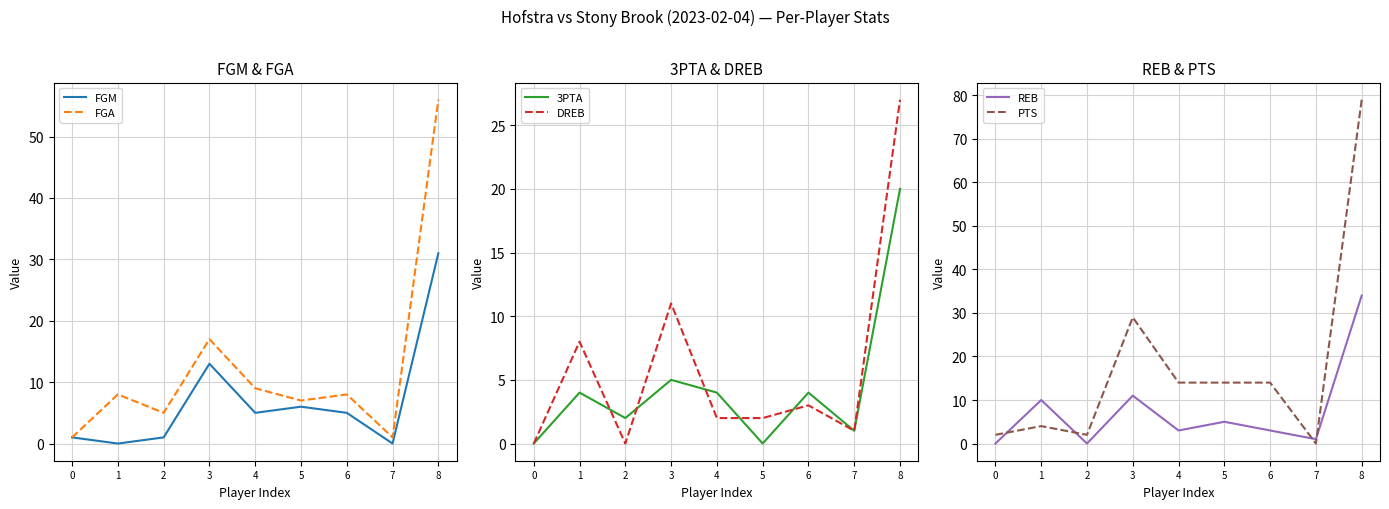

Where is REB nearest to the value 17?

3